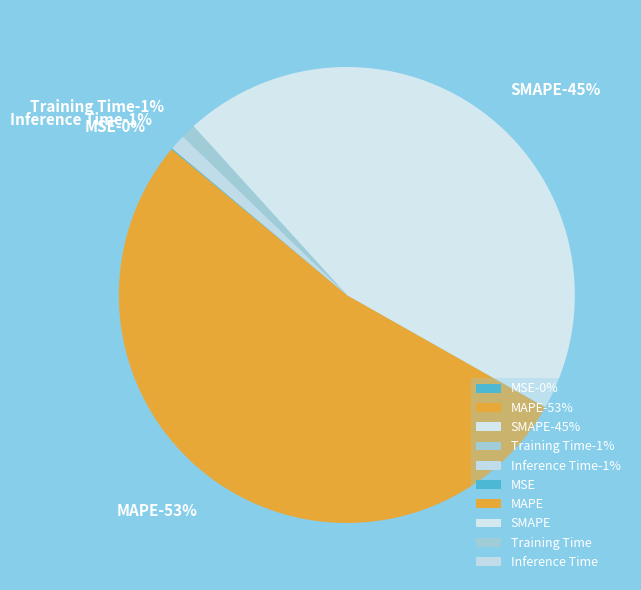

Is there a majority slice in this chart?

Yes